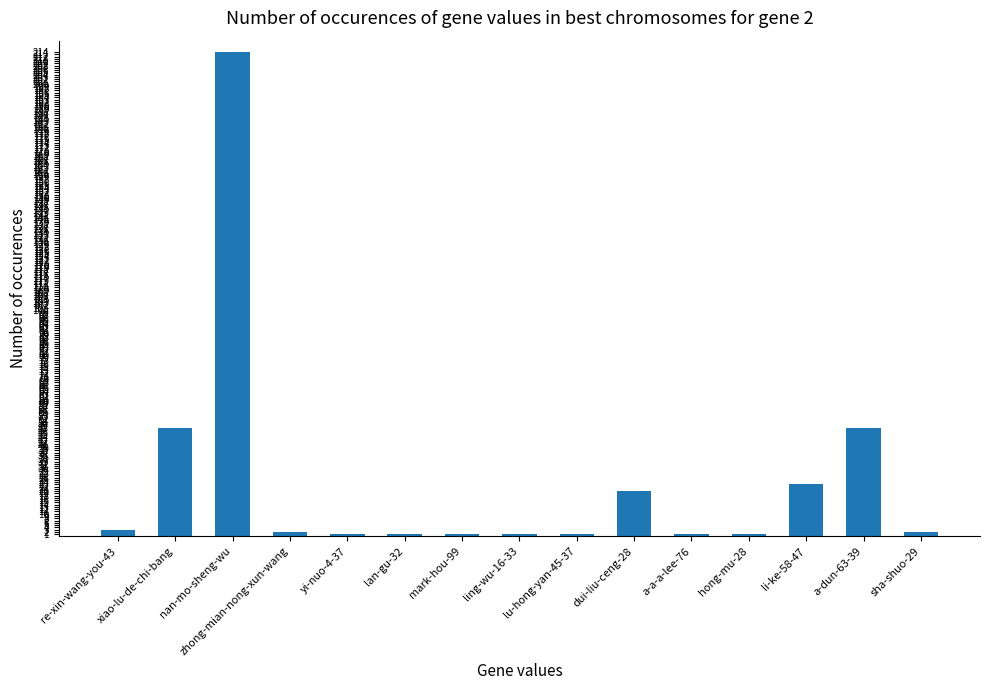

What is the maximum value shown in the chart?

214